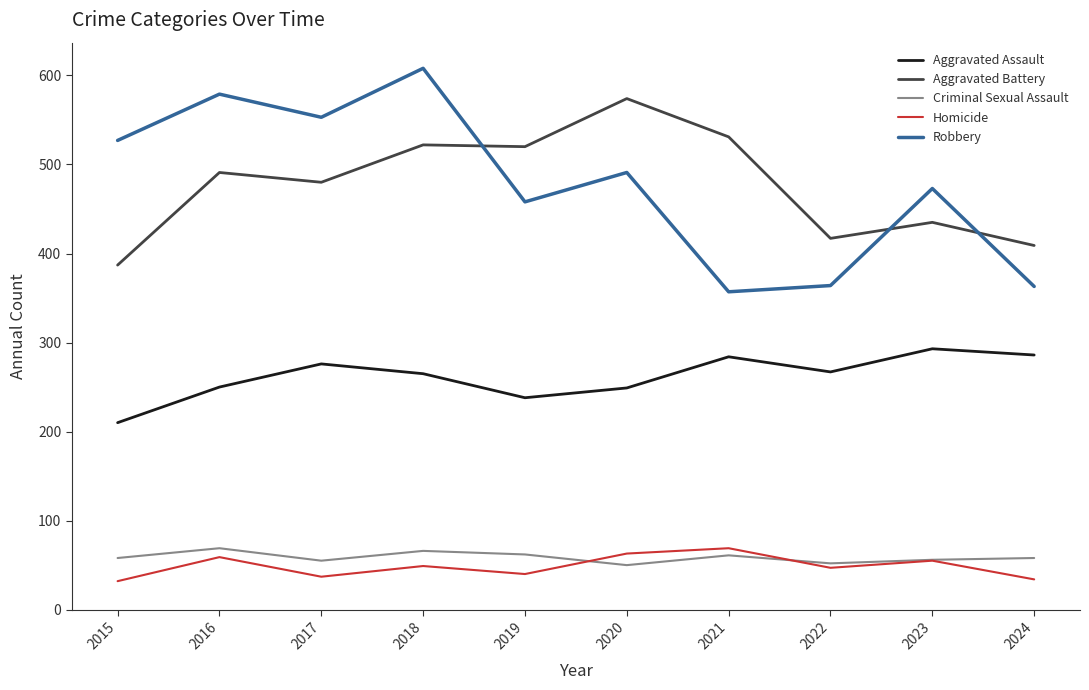

Where do Criminal Sexual Assault and Homicide first cross each other?

2019 and 2020